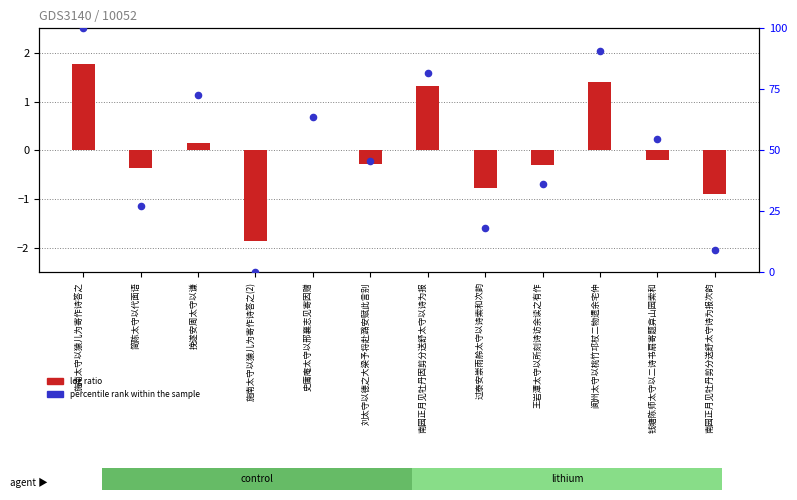

Which series reaches the minimum Y coordinate?

log ratio